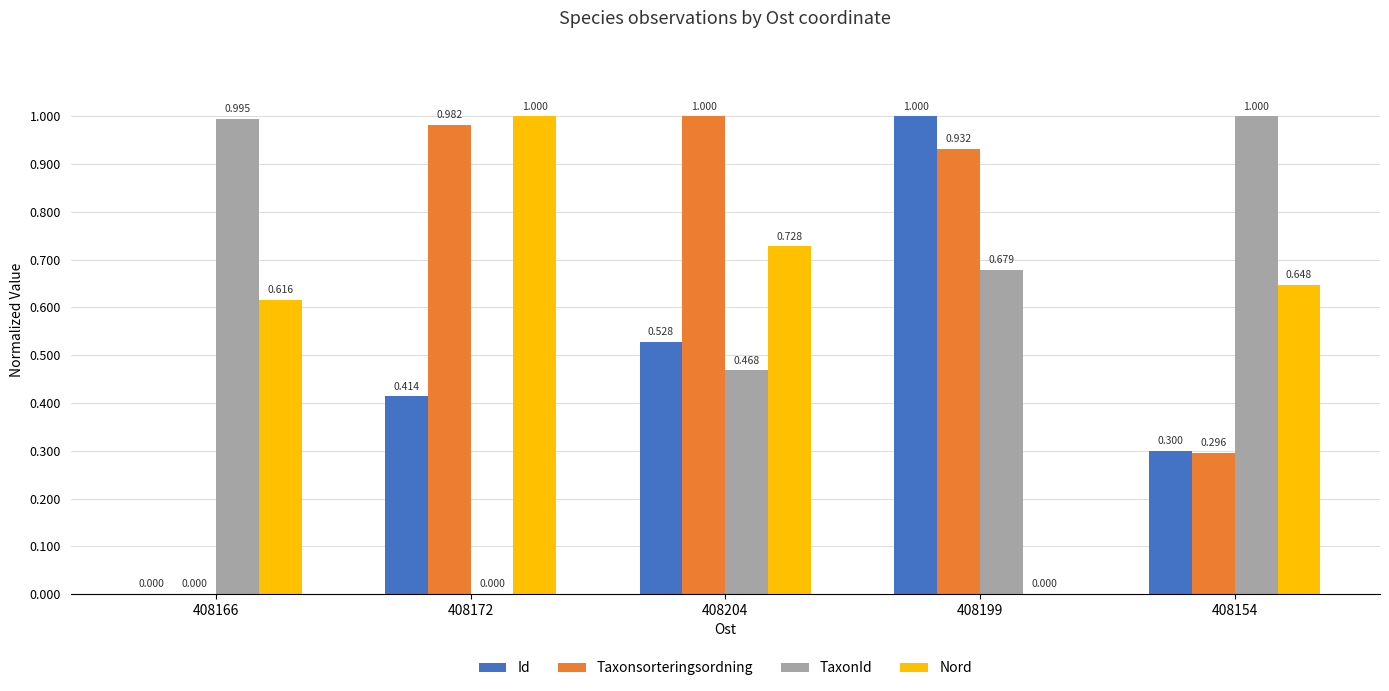

Where is Id nearest to the value 0?

408166